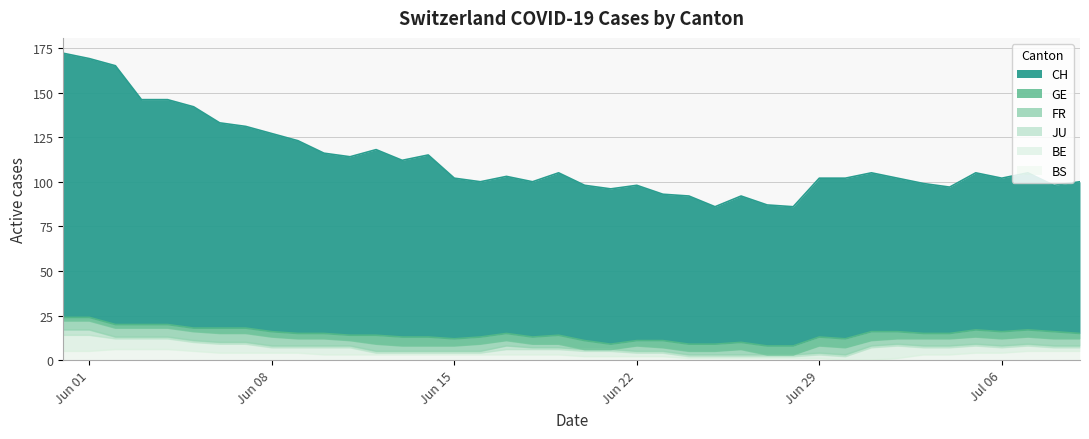

Which series has the widest spread of values?

CH